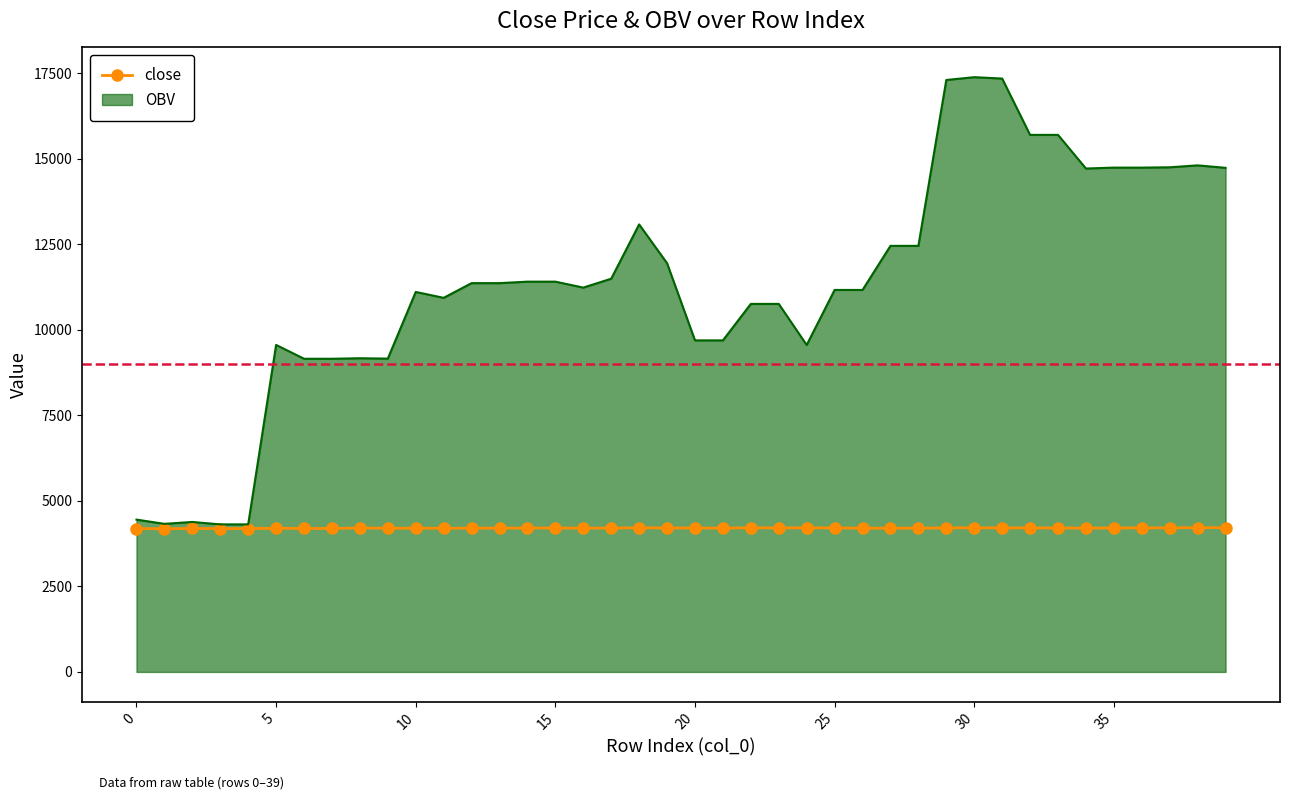

Rank the series by their average value, from highest to lowest.

OBV, close